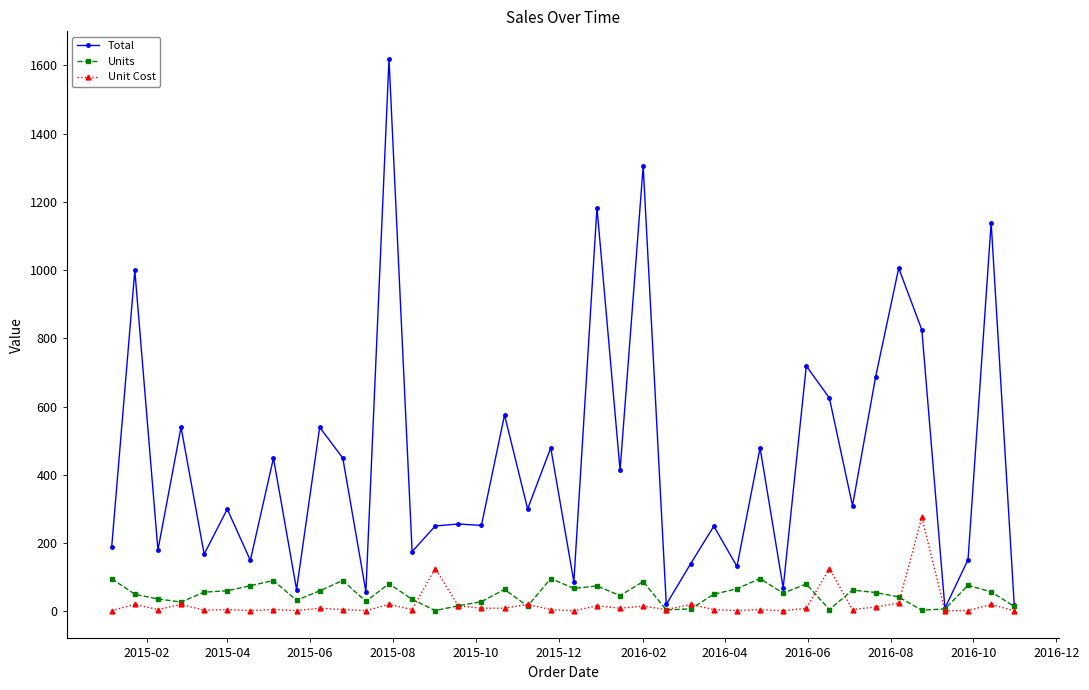

What is the highest value of the Units series?

96.0